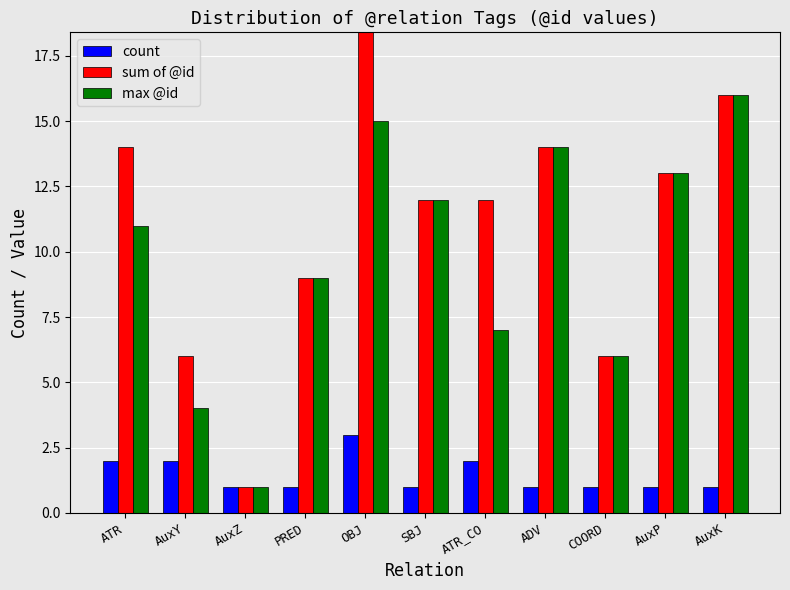

Between ATR_CO and AuxP, which is larger?

ATR_CO